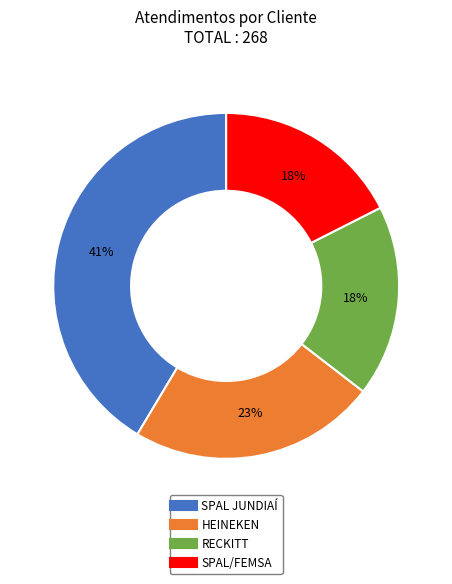

Is it true that RECKITT is 8% of the pie?

False